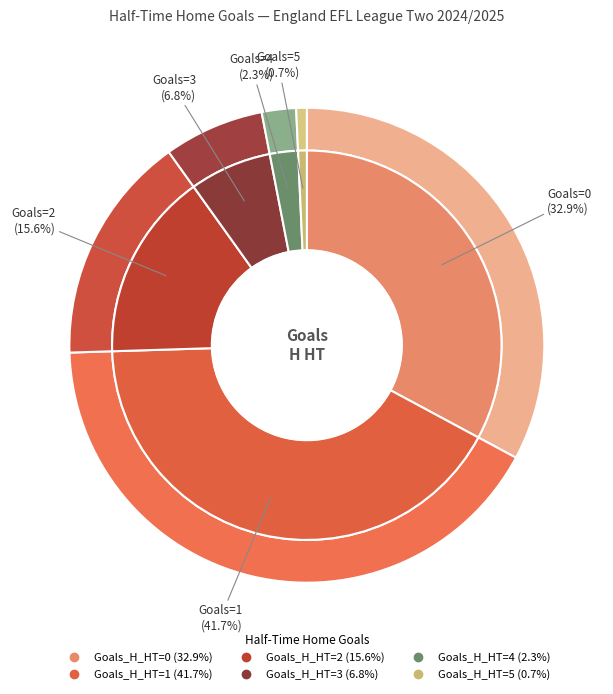

What is the smallest slice in the pie chart?

5